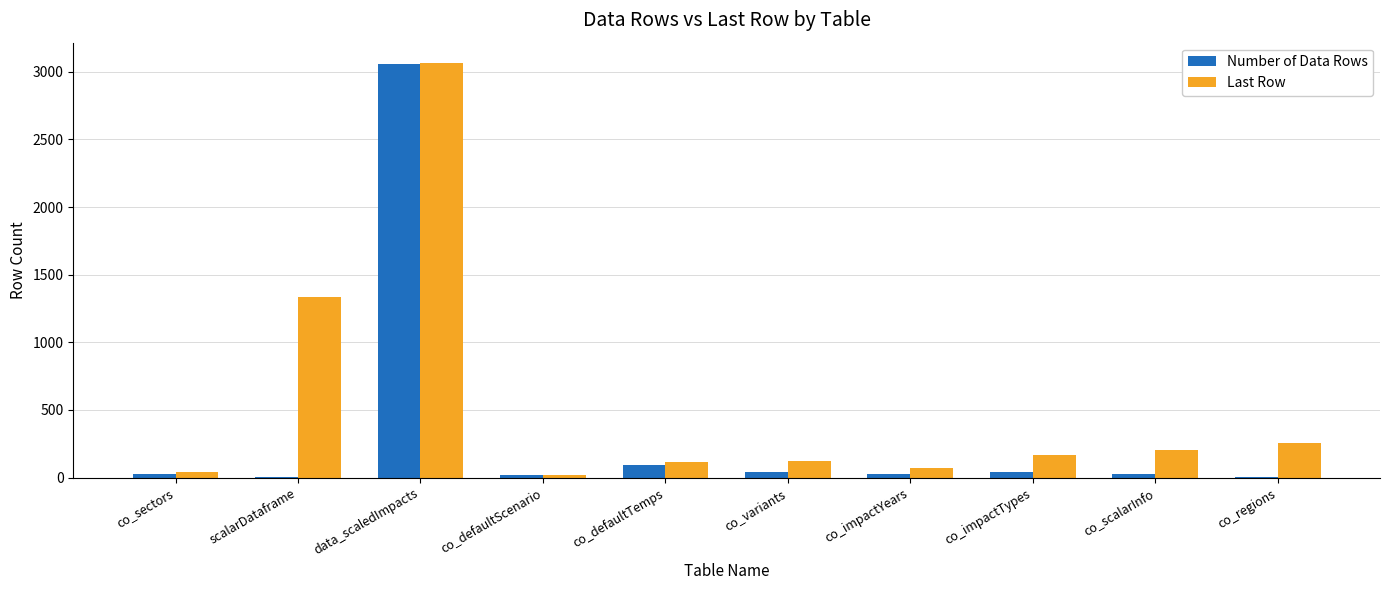

How many groups of bars are there?

10